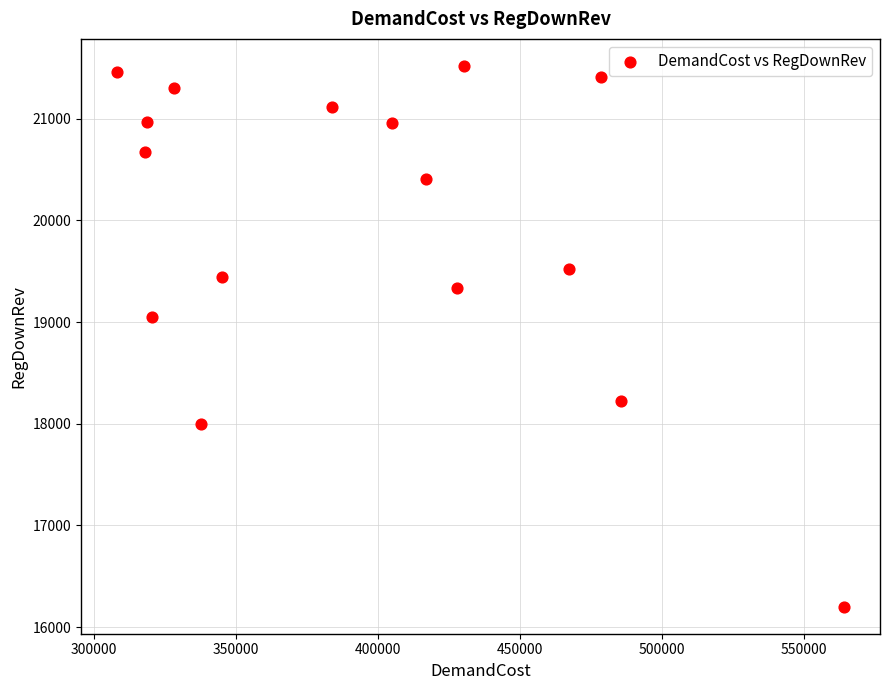

What is the range of Y values (max minus min)?

5318.8